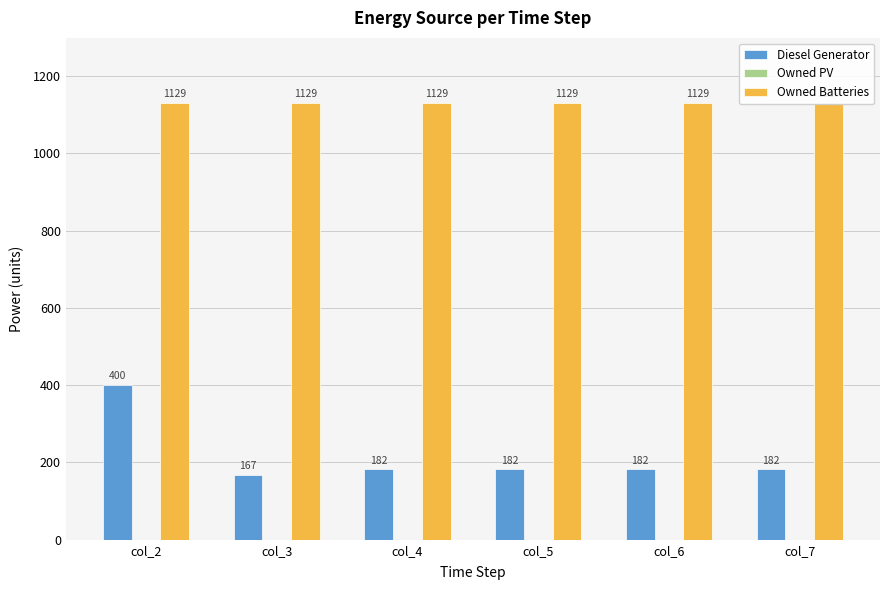

Reading left to right, what are all the values shown in this chart?

Diesel Generator: col_2=400	col_3=167	col_4=182	col_5=182	col_6=182	col_7=182
Owned PV: col_2=0	col_3=0	col_4=0	col_5=0	col_6=0	col_7=0
Owned Batteries: col_2=1129	col_3=1129	col_4=1129	col_5=1129	col_6=1129	col_7=1129